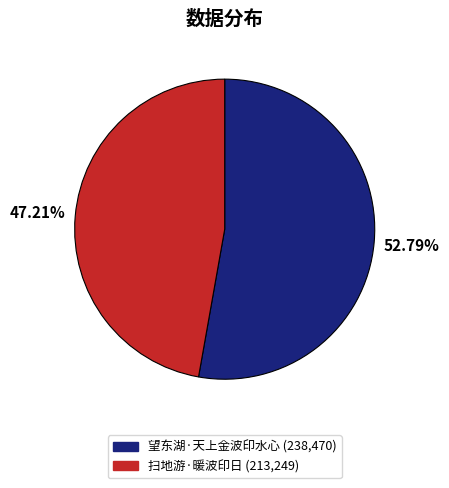

What is the largest slice in the pie chart?

望东湖·天上金波印水心